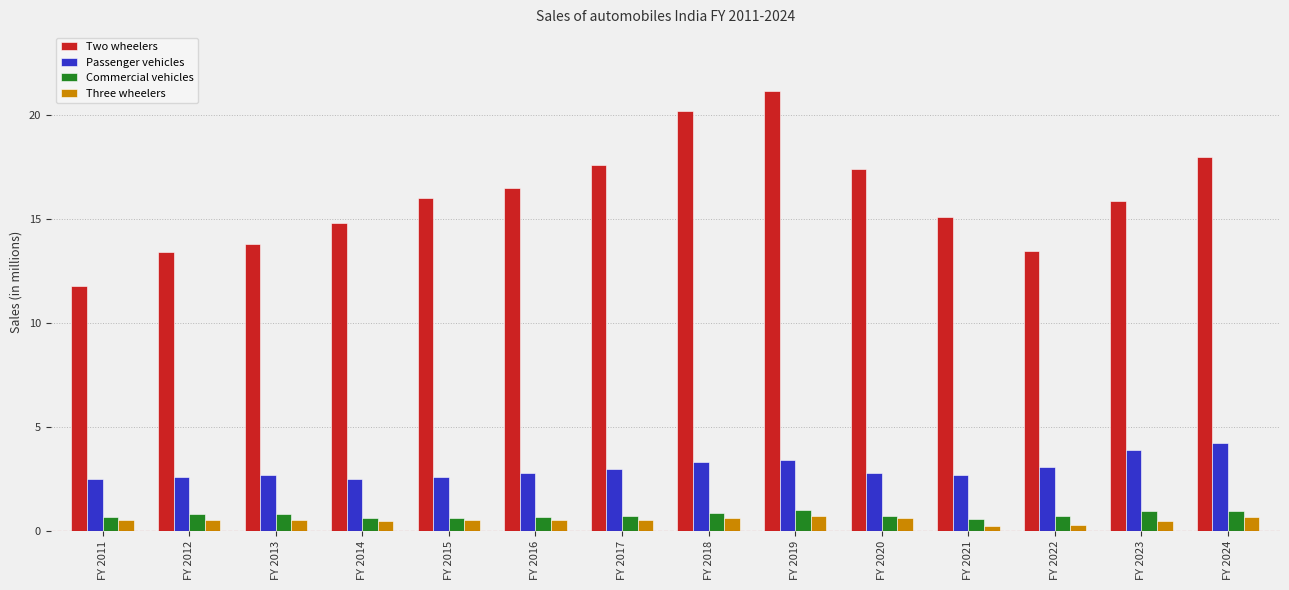

Which series has the largest total across all categories?

Two wheelers